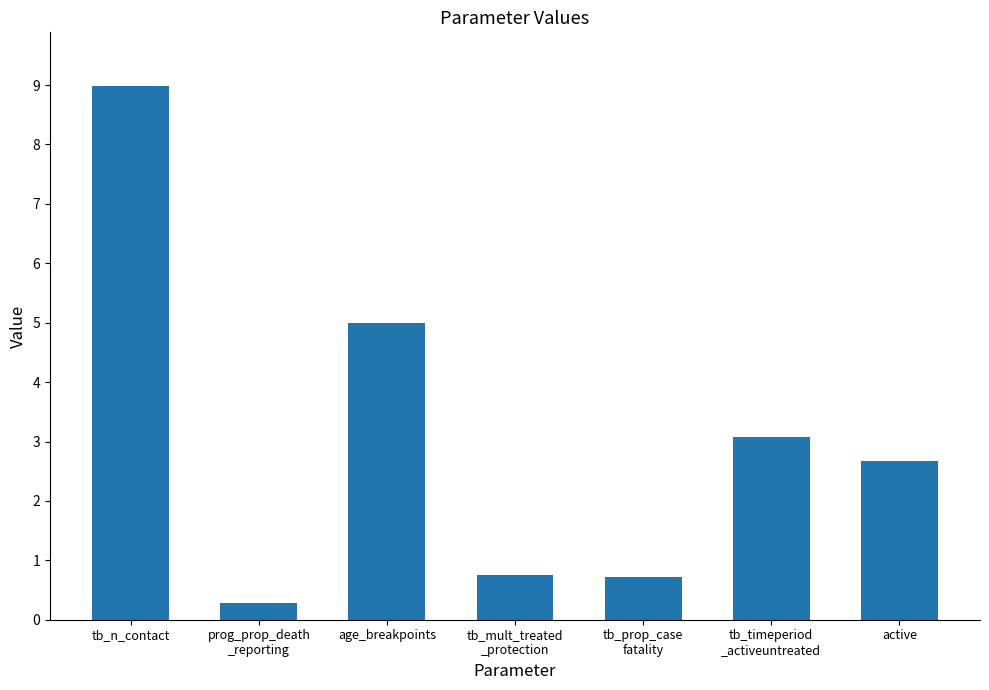

The value at tb_prop_case
fatality is 0.7. True or false?

True